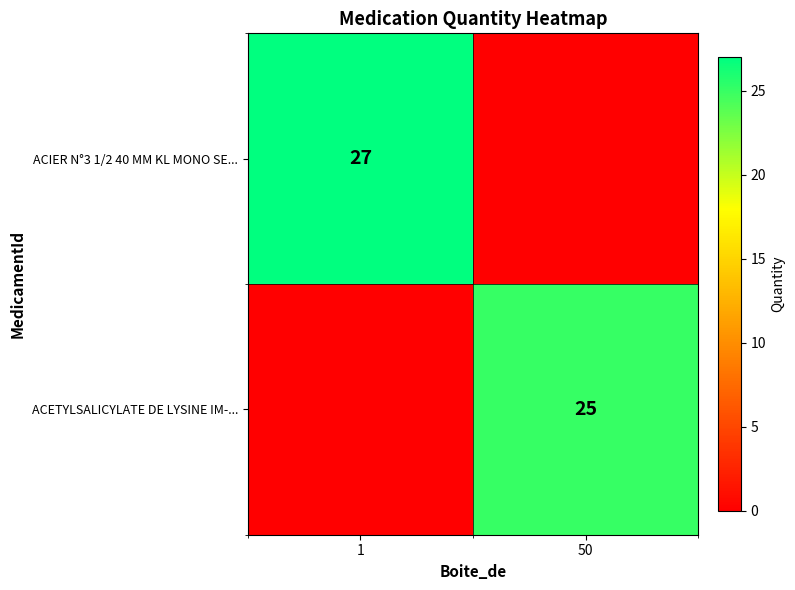

True or false: ACETYLSALICYLATE DE LYSINE IM-... has a value of 25 at 50.

True